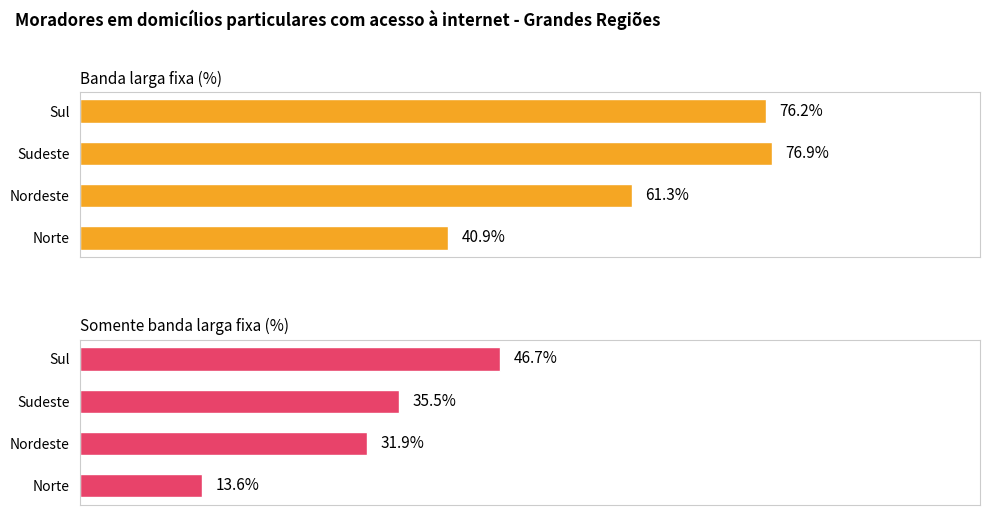

What is the sum of all Somente banda larga fixa (%) values?

127.7